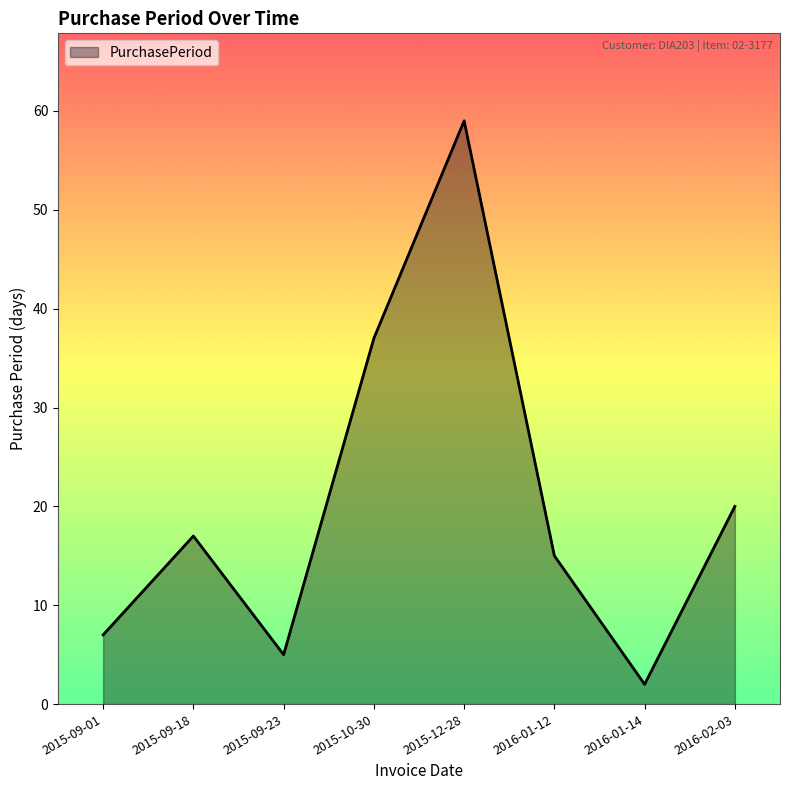

Approximately how many times larger is the value at 2015-09-23 compared to 2015-09-01?

0.7